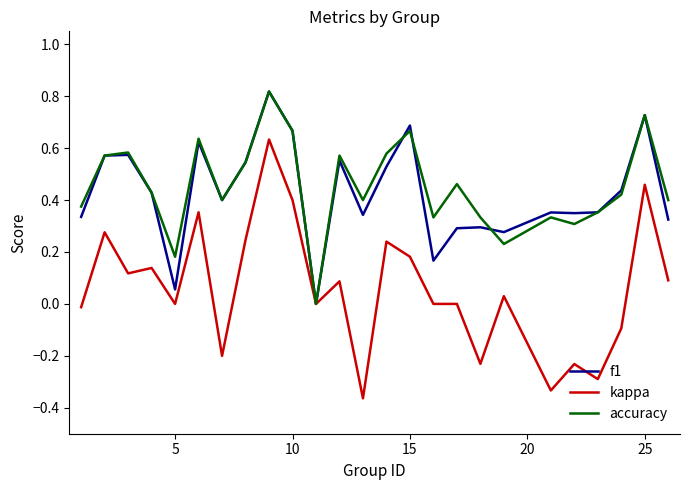

Which series has the widest spread of values?

kappa